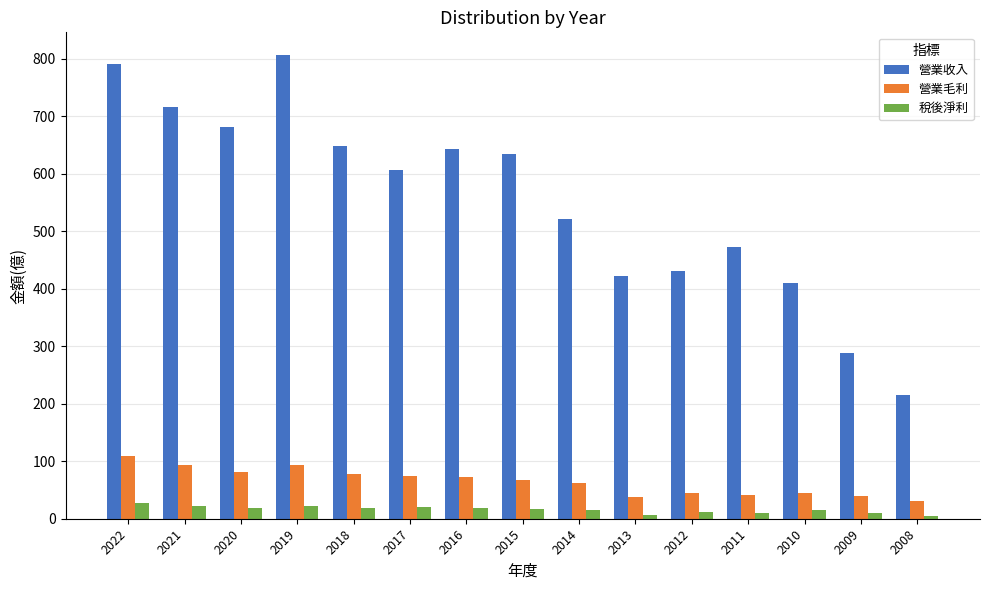

True or false: 營業收入 has a value of 552.8 at 2010.

False